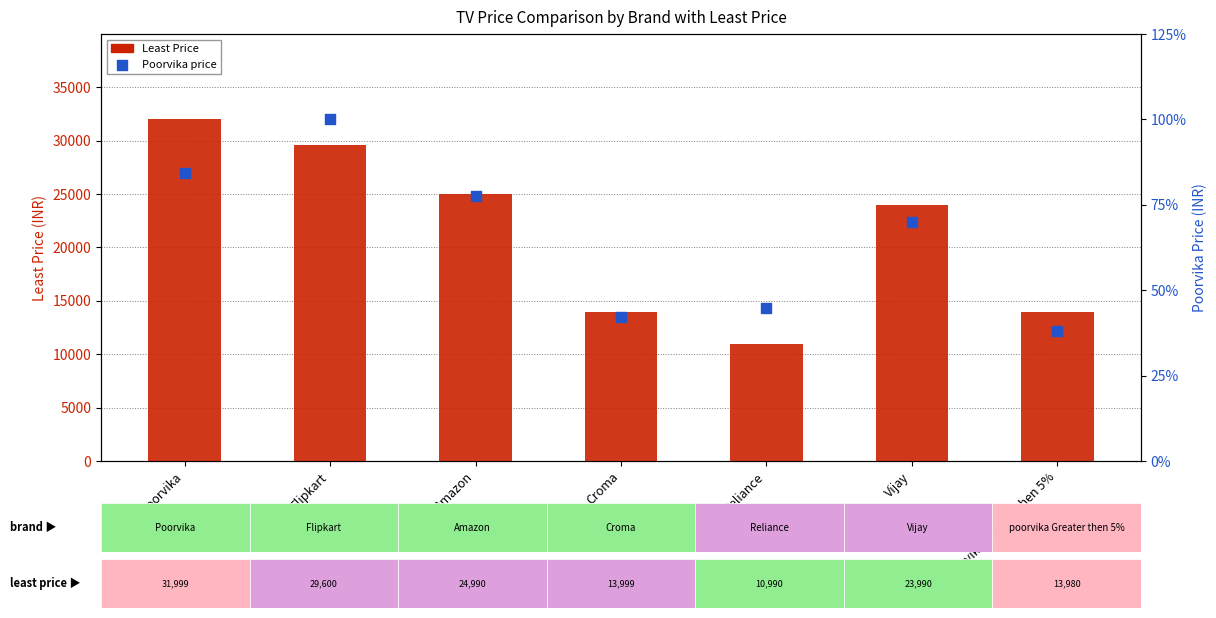

Which series reaches the maximum Y coordinate?

Poorvika price